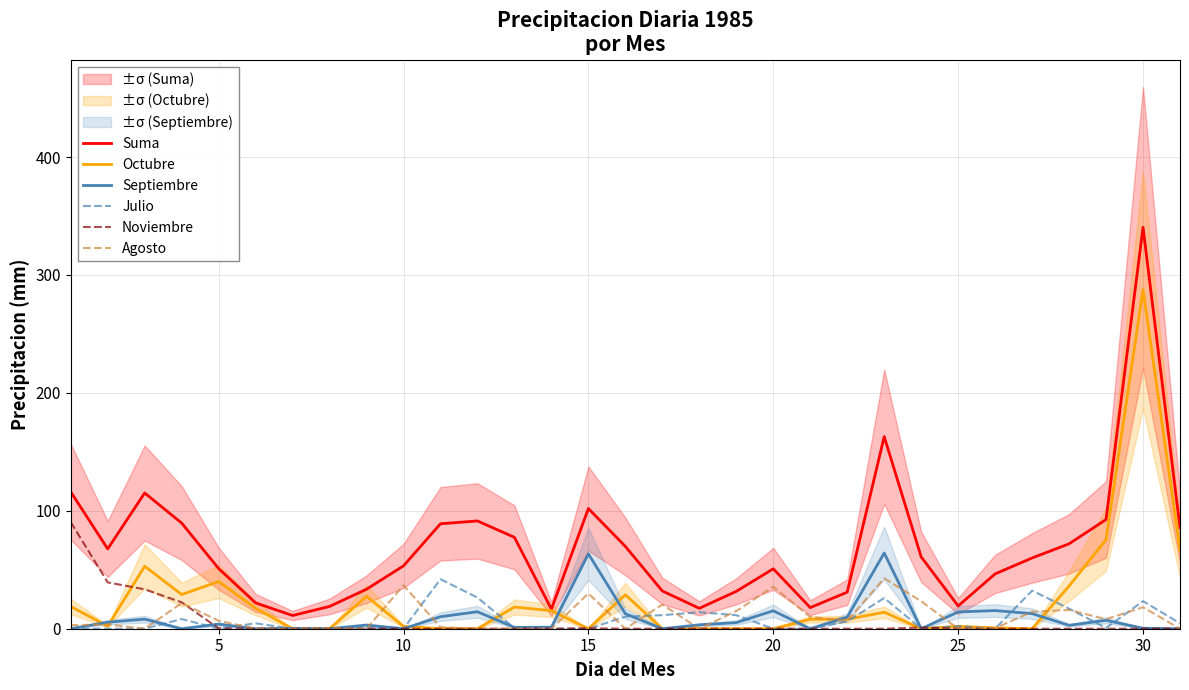

Is the value of Julio at 15 greater than the value of Suma at 30?

No